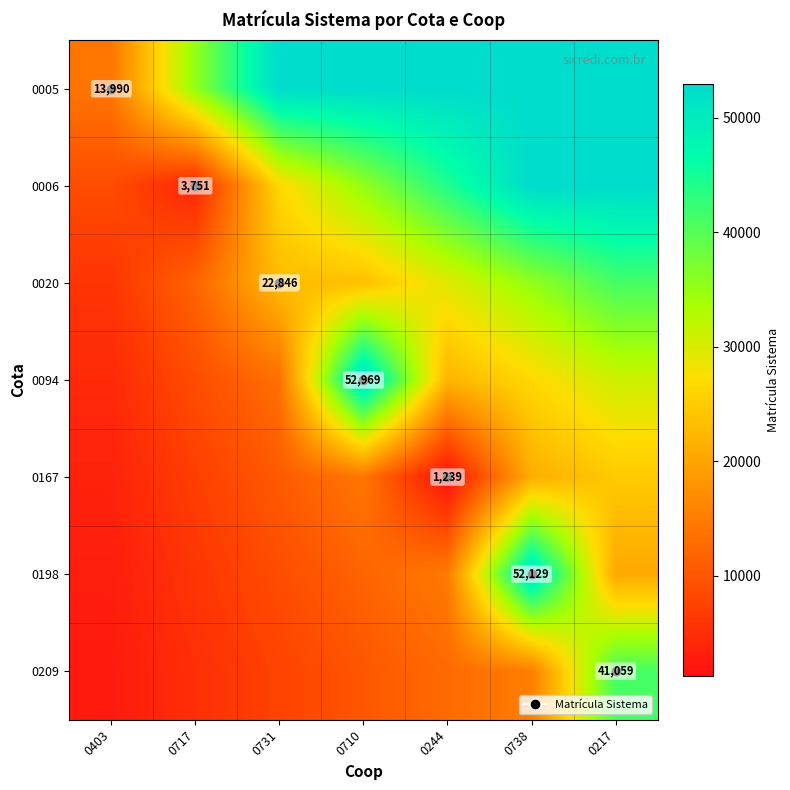

Is it true that 0198 equals 52129.0 at 0738?

True